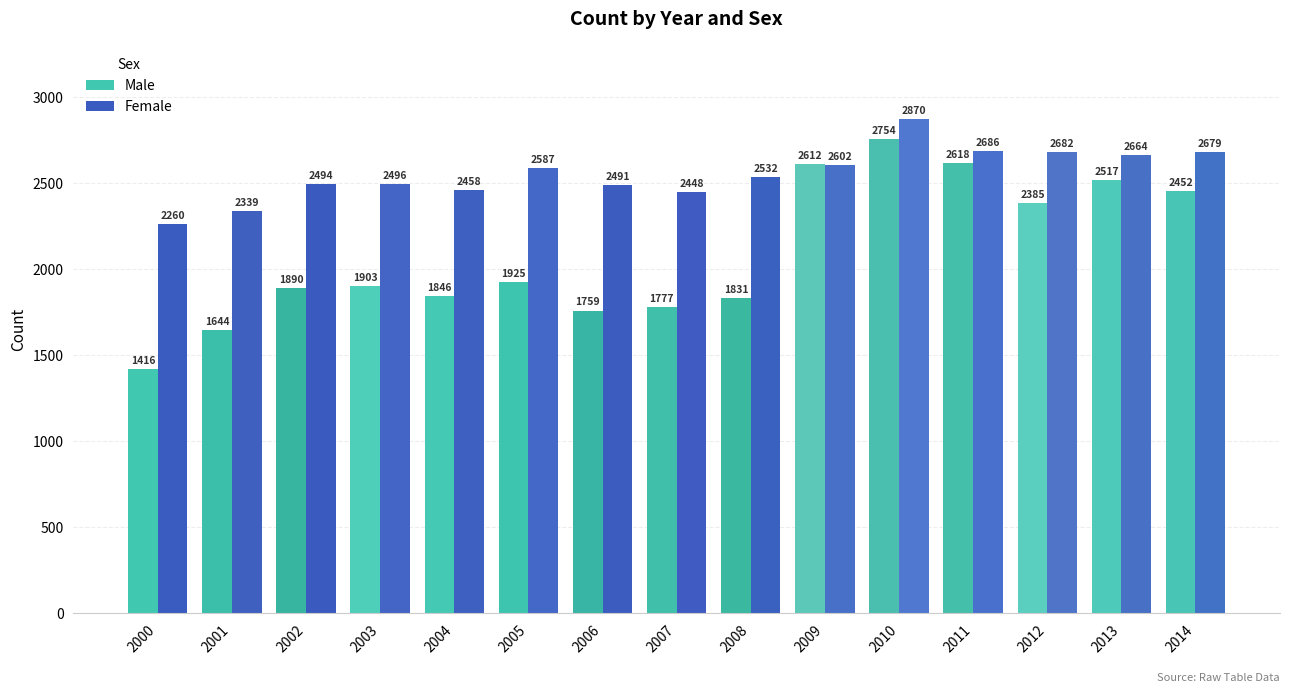

What is the value of the Male bar at the 4th from the left?

1902.8